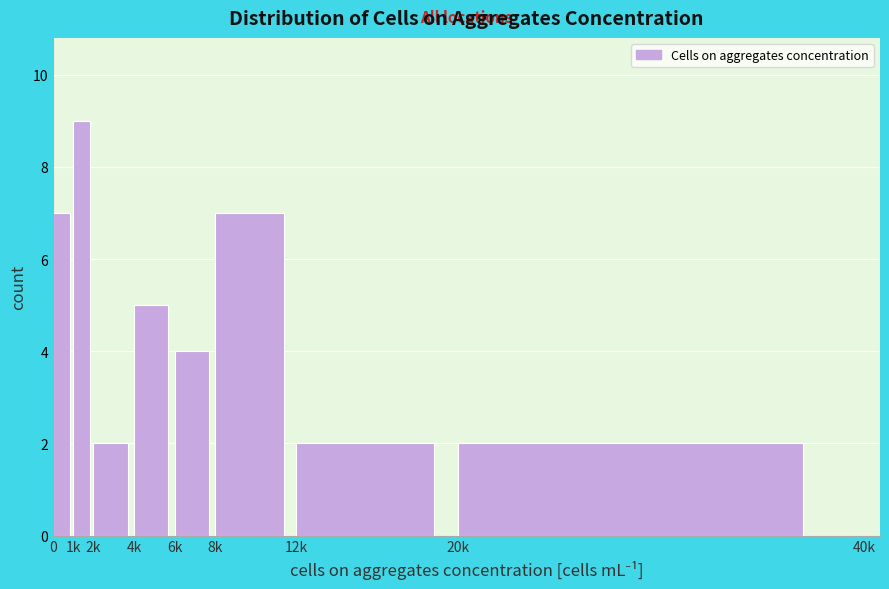

Reading left to right, transcribe all the data shown in this chart.

7	9	2	5	4	7	2	2